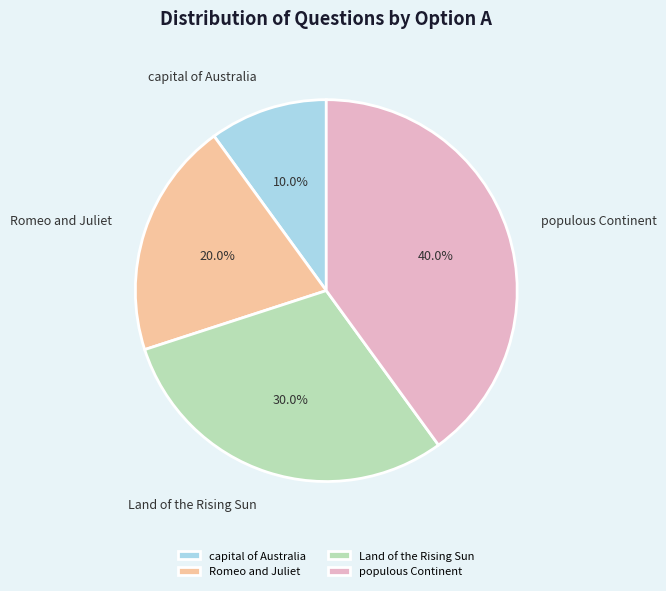

How many segments does this pie chart have?

4